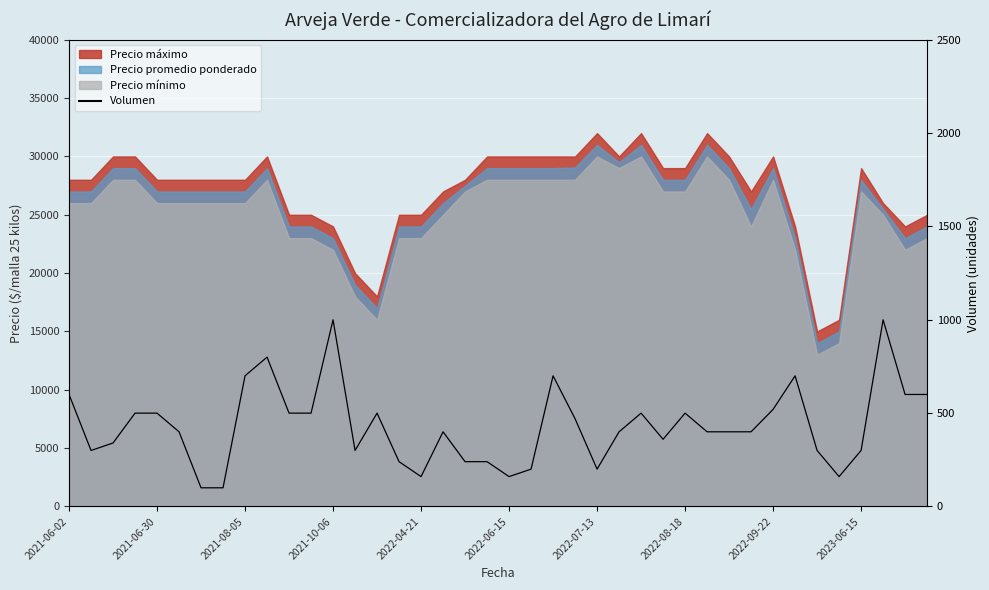

What position from the left is 2021-08-05?

3